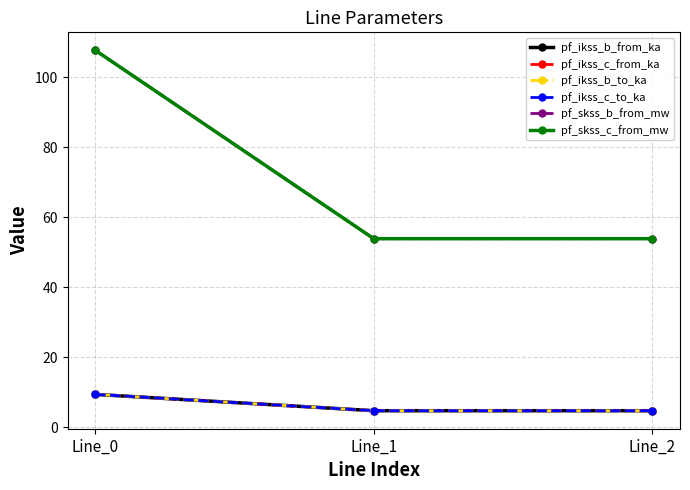

At which category is the sum across all series the highest?

Line_0